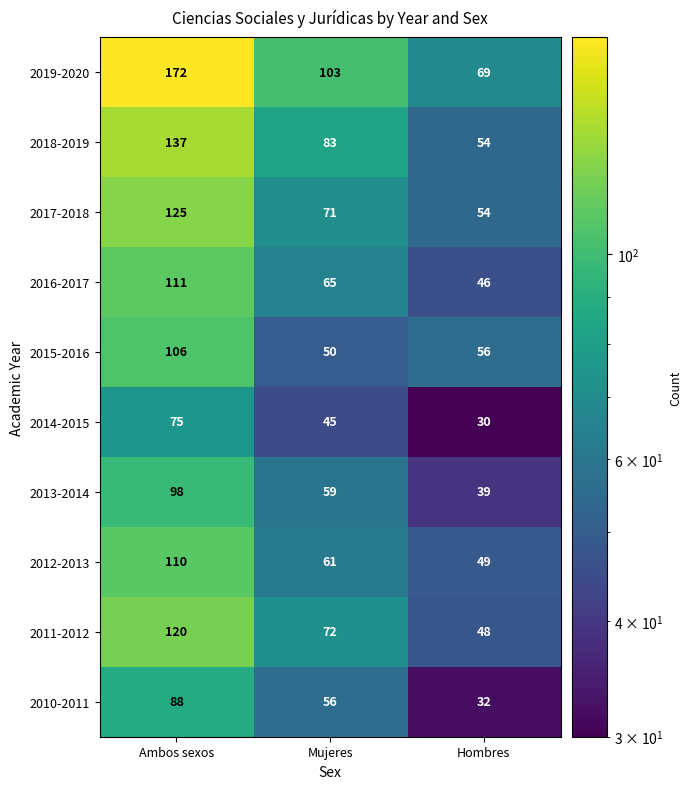

True or false: 2011-2012 has a value of 48 at Hombres.

True